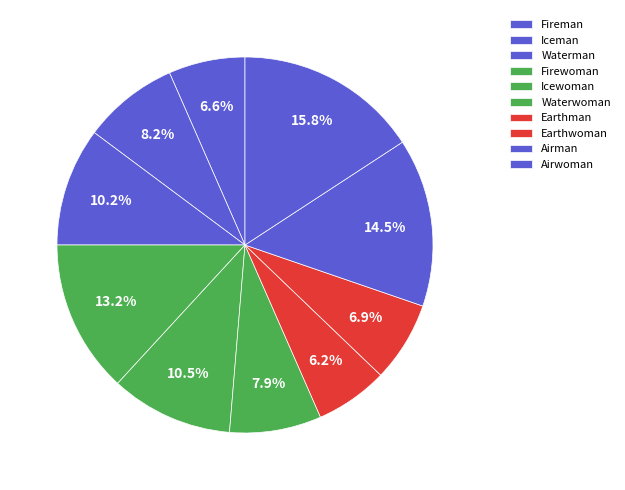

How many segments does this pie chart have?

10